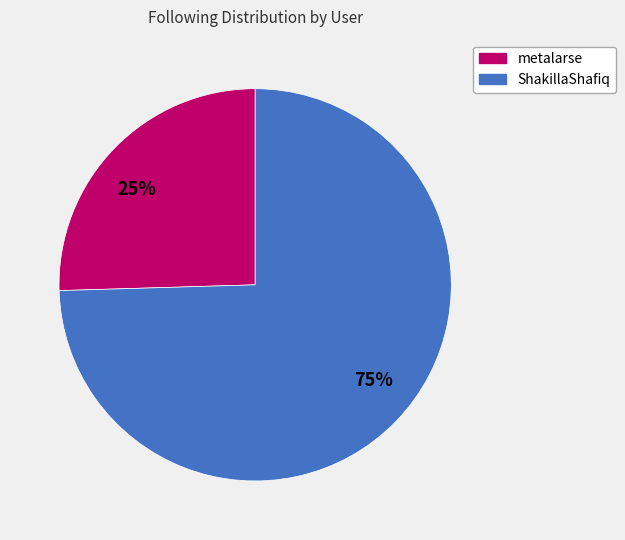

Is there a majority slice in this chart?

Yes